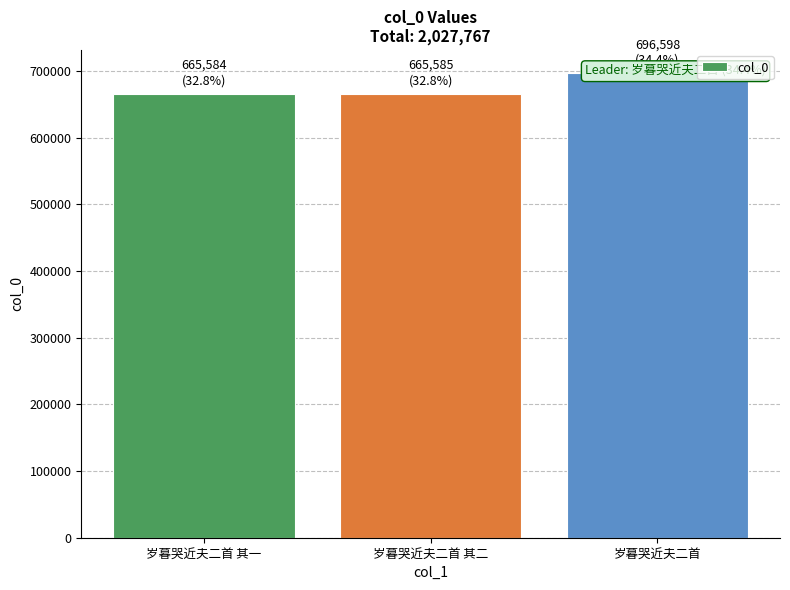

List the labels in order of value, largest first.

岁暮哭近夫二首, 岁暮哭近夫二首 其二, 岁暮哭近夫二首 其一